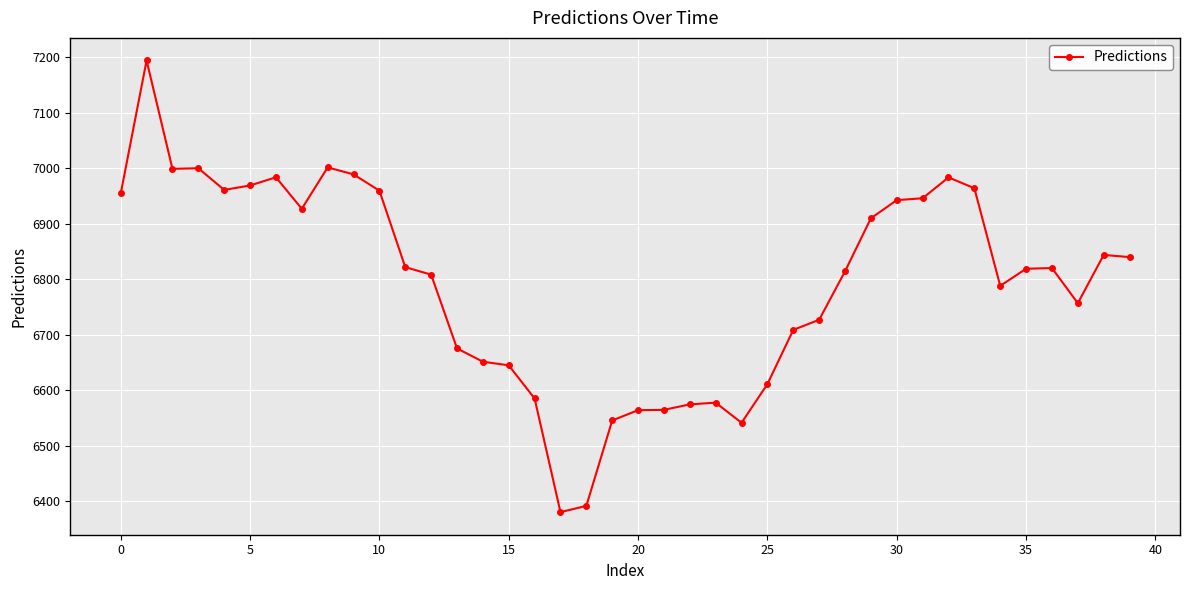

What is the difference between the maximum and second lowest values?

802.4